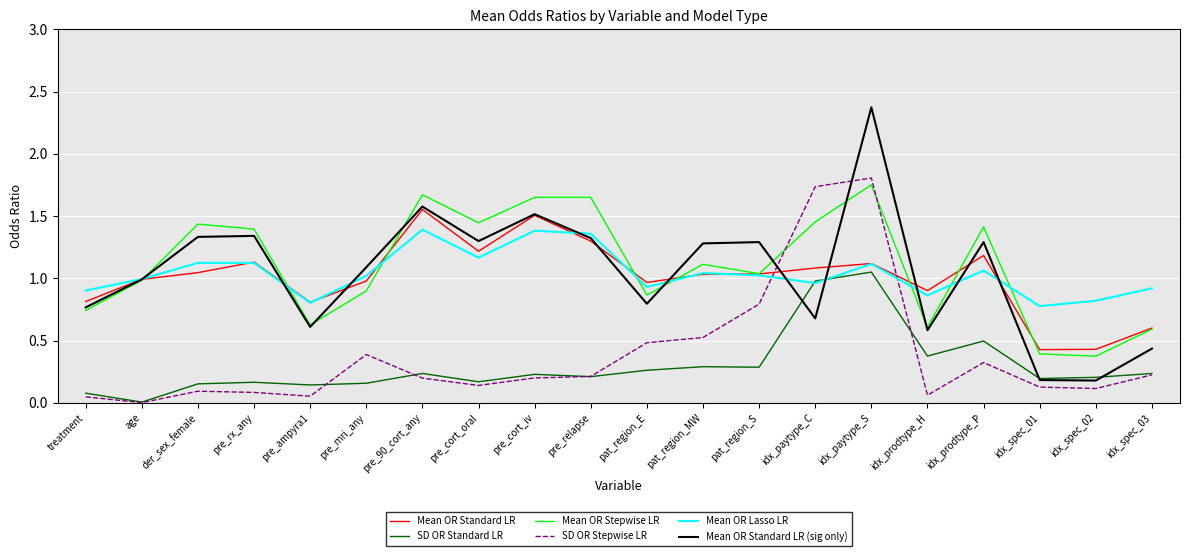

Is it true that SD OR Stepwise LR equals 0.1 at der_sex_female?

True